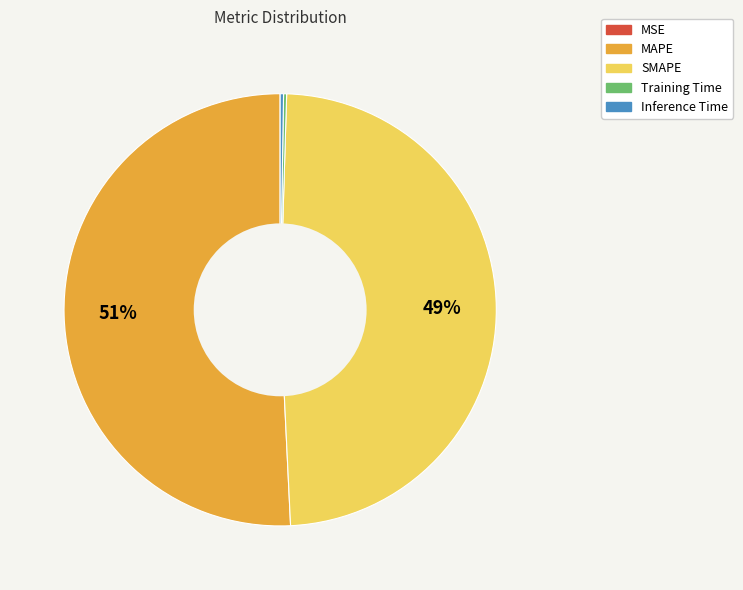

What is the largest slice in the pie chart?

MAPE